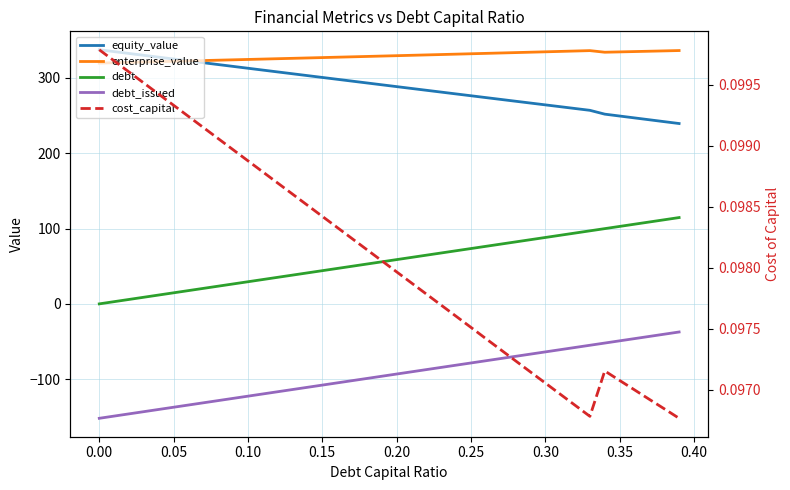

Count the cost_capital values in the range 0 to 1.

40